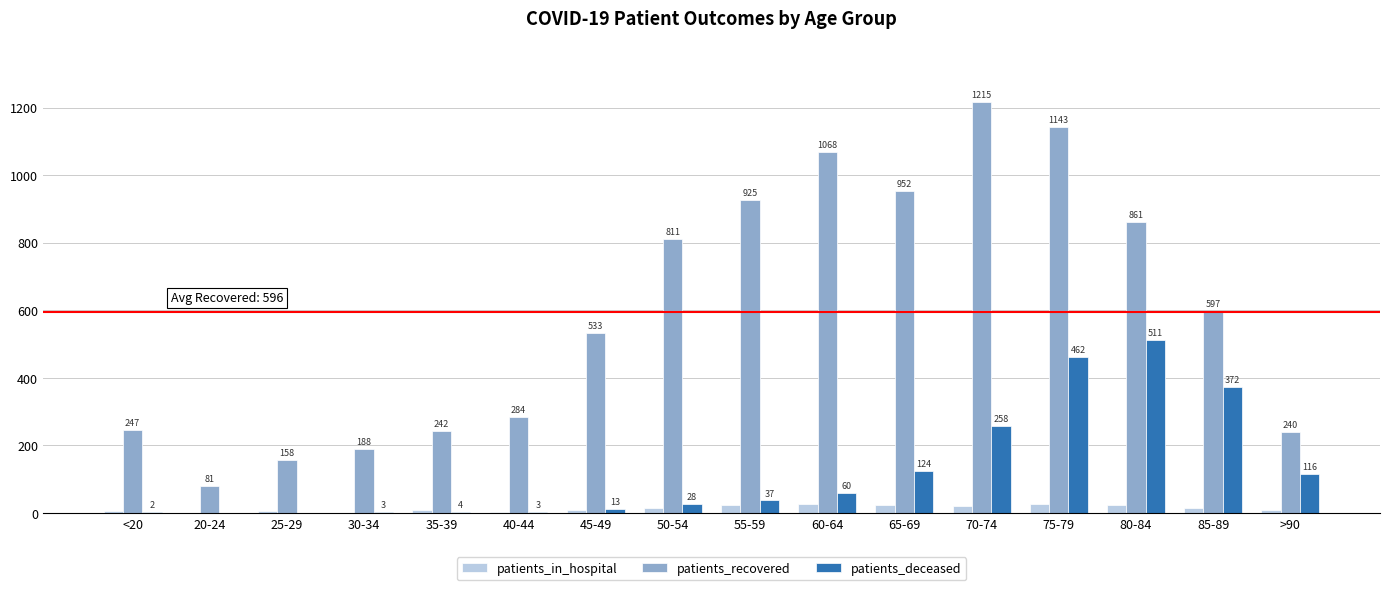

At which category is the sum across all series the highest?

75-79